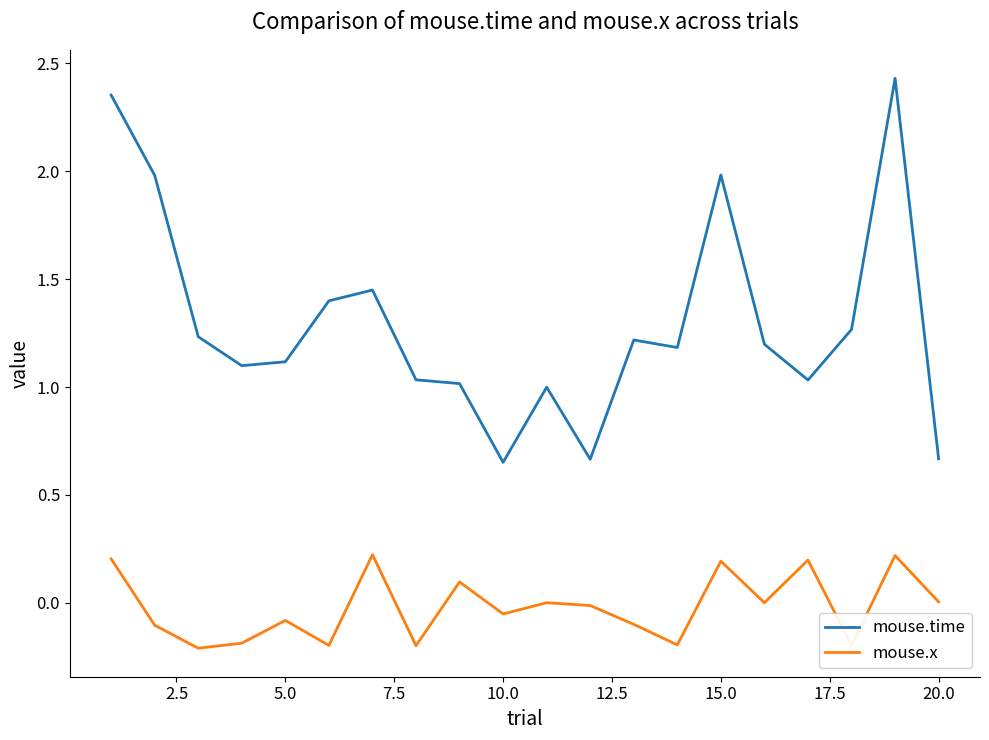

How many categories are shown in the chart?

20